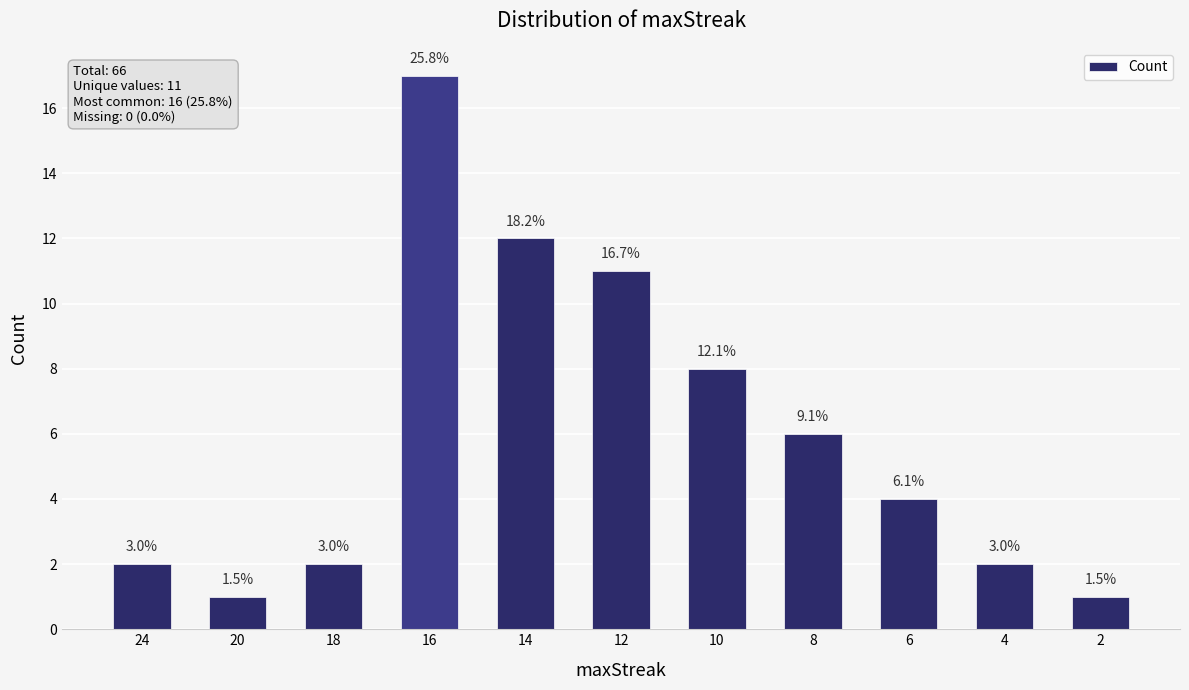

What is the value of the 3rd bar from the left?

2